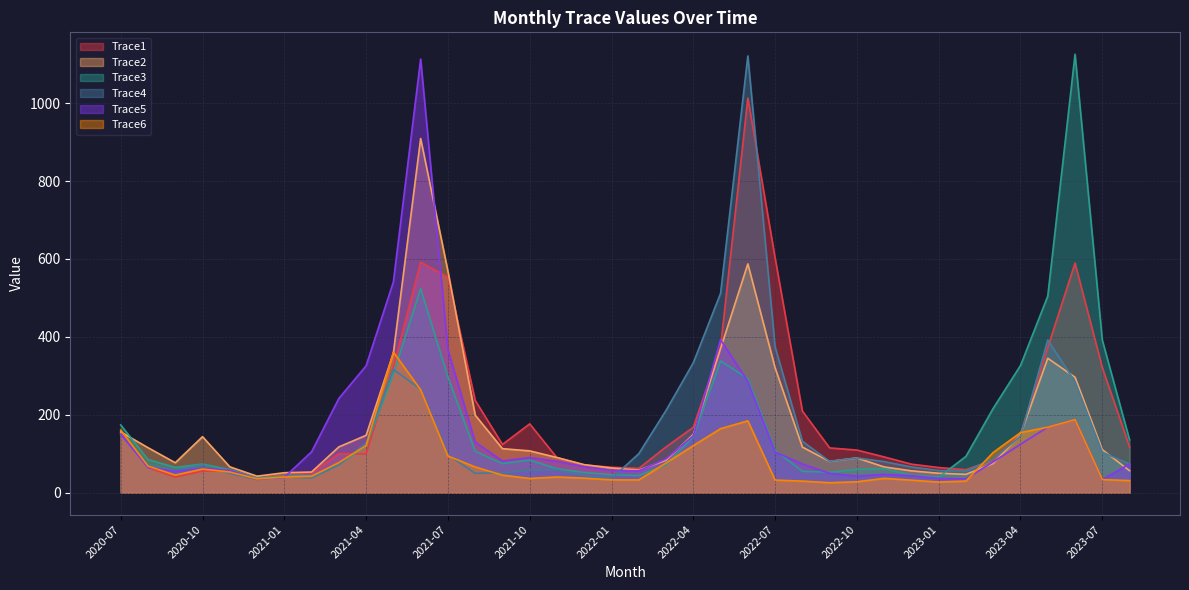

True or false: Trace6 has a value of 12.6 at 2022-07.

False